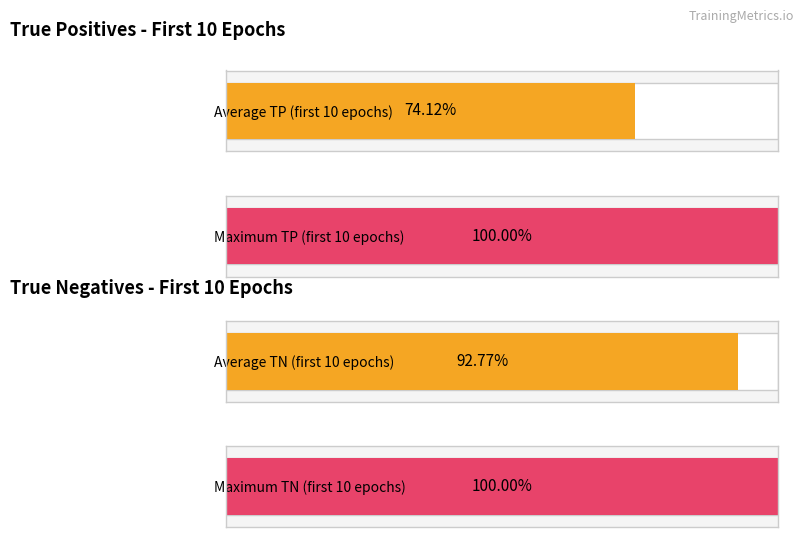

How many bars are there in each group?

4